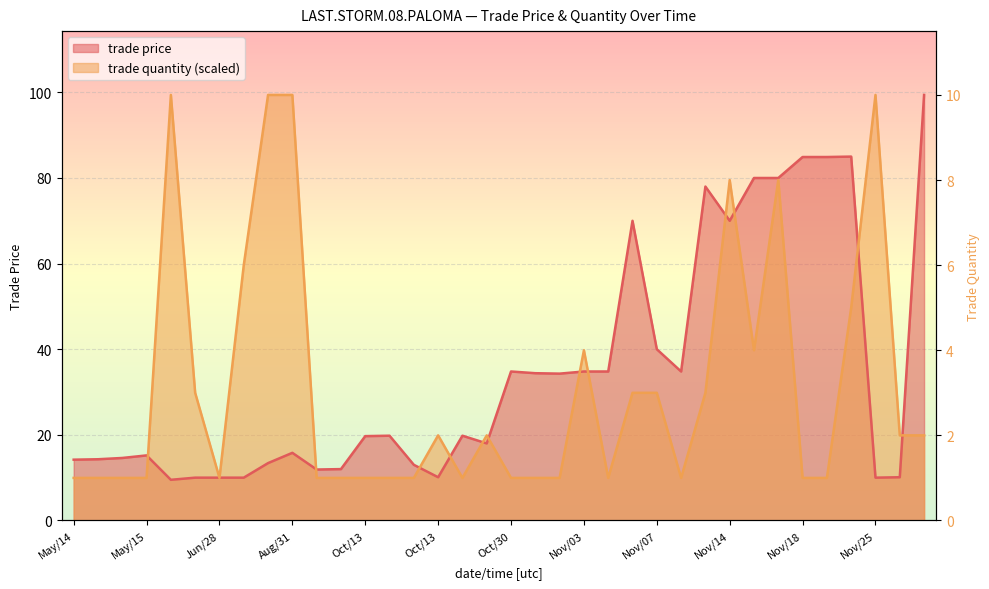

Rank the series by their average value, from lowest to highest.

trade quantity, trade price